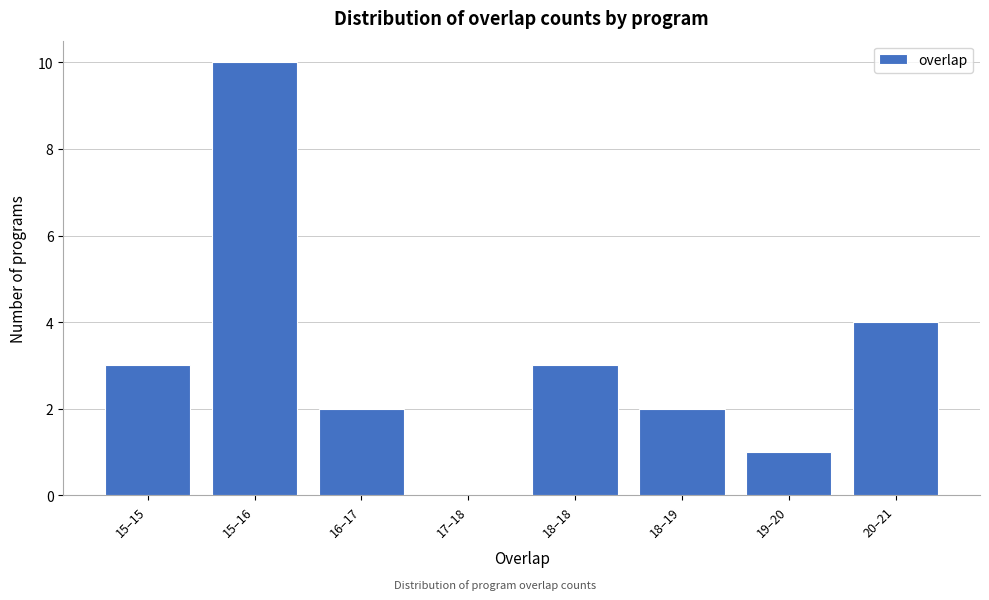

Reading left to right, extract all data points from this chart.

15–15=3	15–16=10	16–17=2	17–18=0	18–18=3	18–19=2	19–20=1	20–21=4